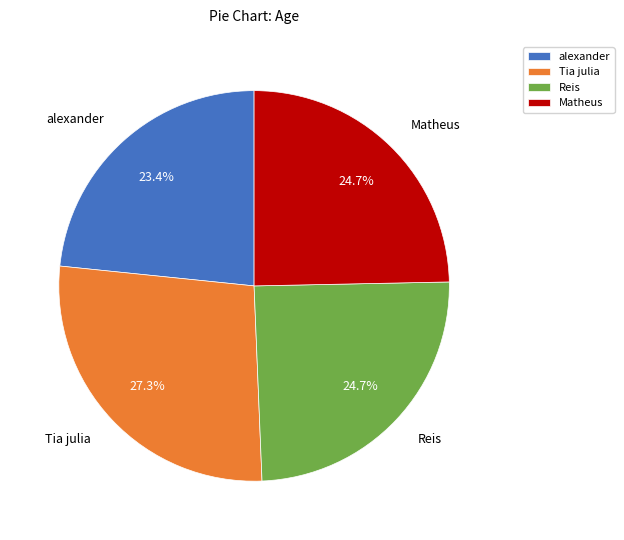

Count the number of slices in the pie.

4